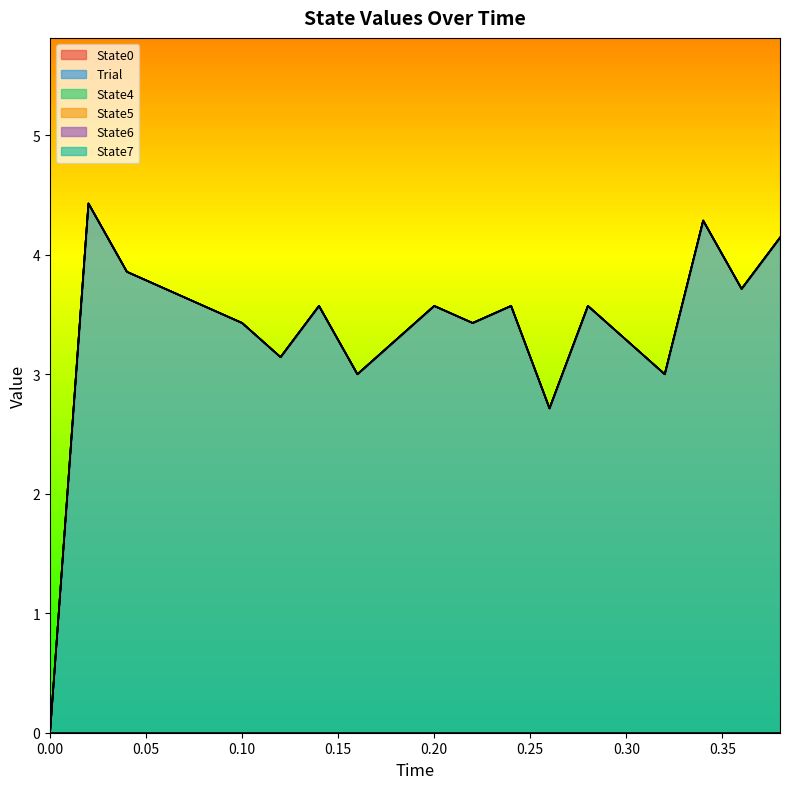

What are all the series names shown in the legend?

State0, Trial, State4, State5, State6, State7